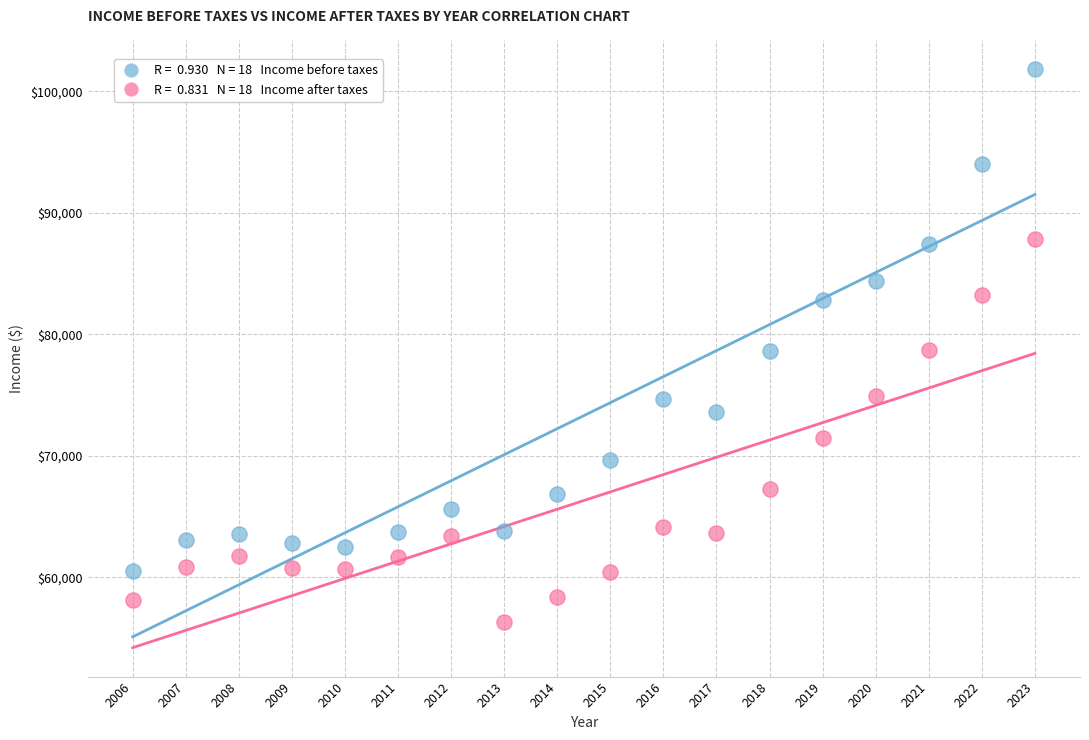

Across all data points, what is the range of Y values (max minus min)?

45453